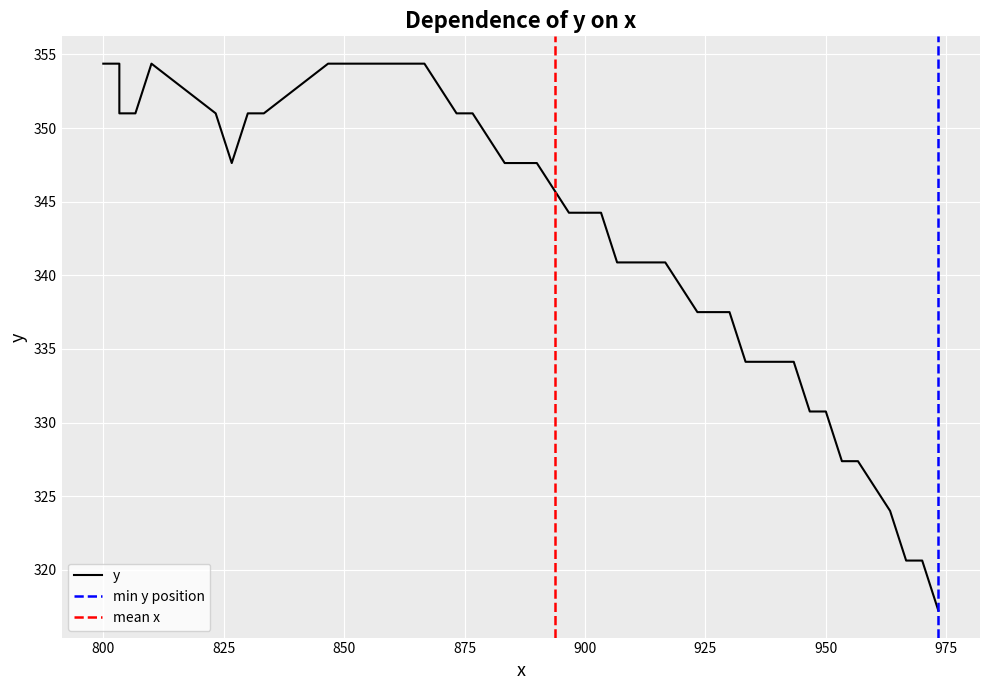

Reading right to left, transcribe all the data shown in this chart.

317.2	320.6	320.6	320.6	324.0	327.4	327.4	330.8	330.8	330.8	334.1	334.1	334.1	337.5	337.5	337.5	340.9	340.9	340.9	344.2	344.2	344.2	347.6	347.6	351.0	351.0	354.4	354.4	354.4	354.4	354.4	351.0	351.0	347.6	351.0	354.4	351.0	351.0	354.4	354.4